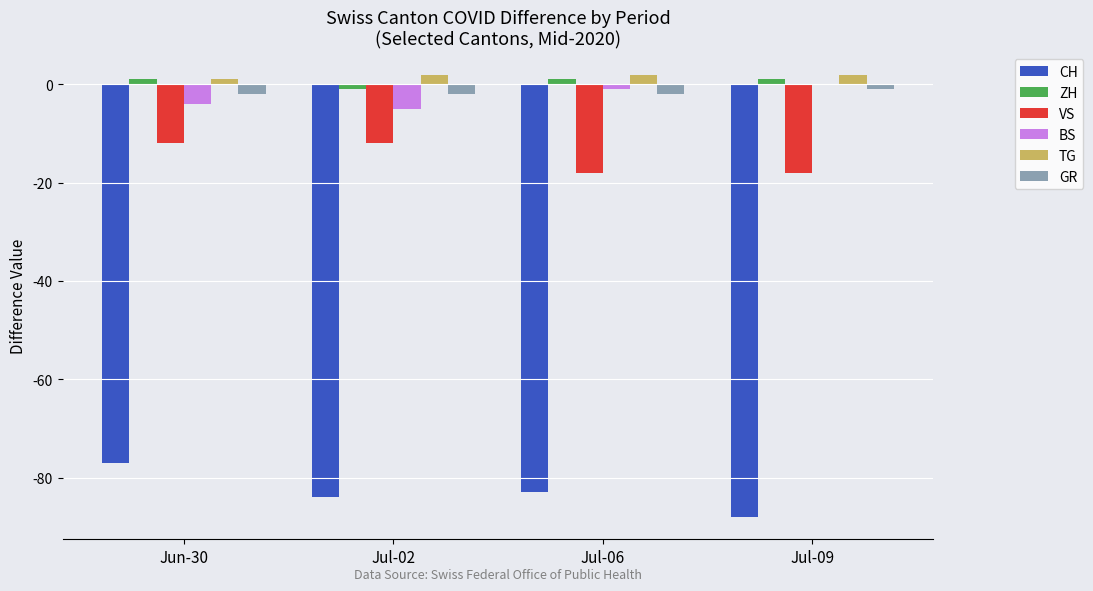

How many data points does each series have?

4